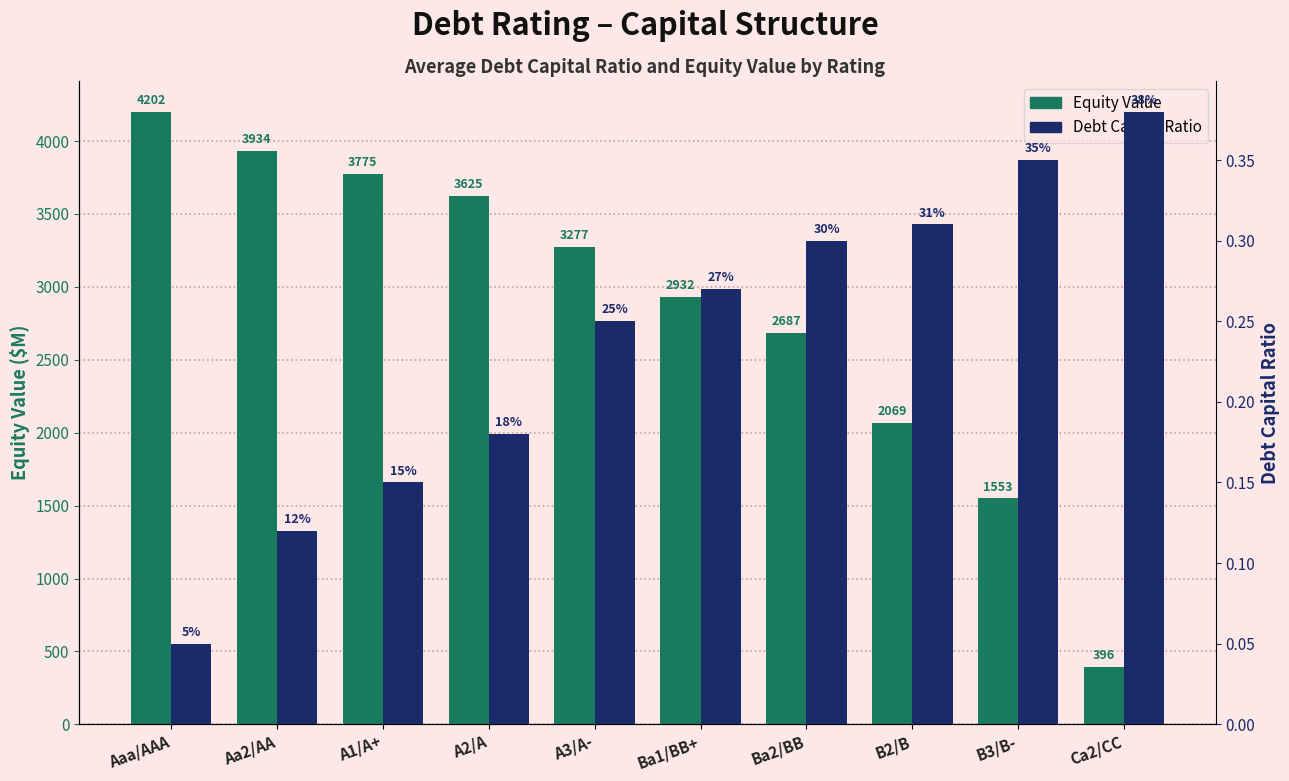

The value of Debt Capital Ratio at A3/A- is 0.1. True or false?

False